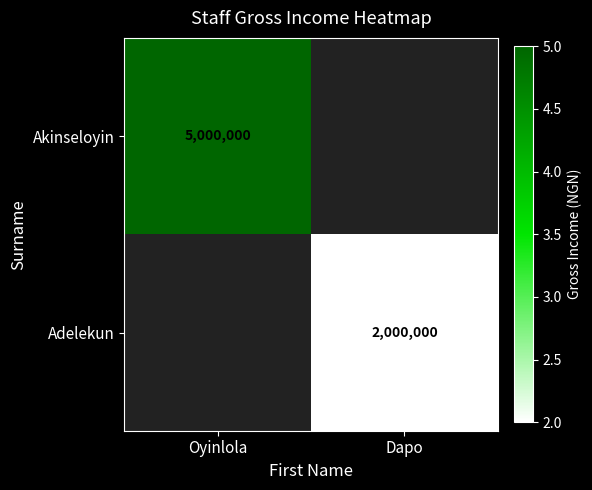

Is the value of Akinseloyin at Oyinlola greater than the value of Adelekun at Dapo?

Yes